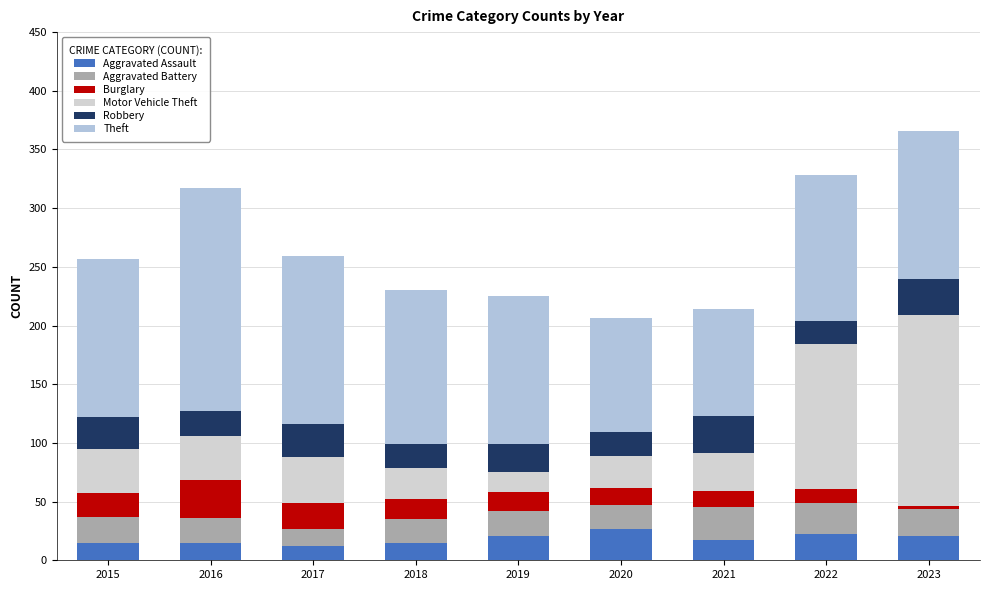

Count the number of data series in this chart.

6